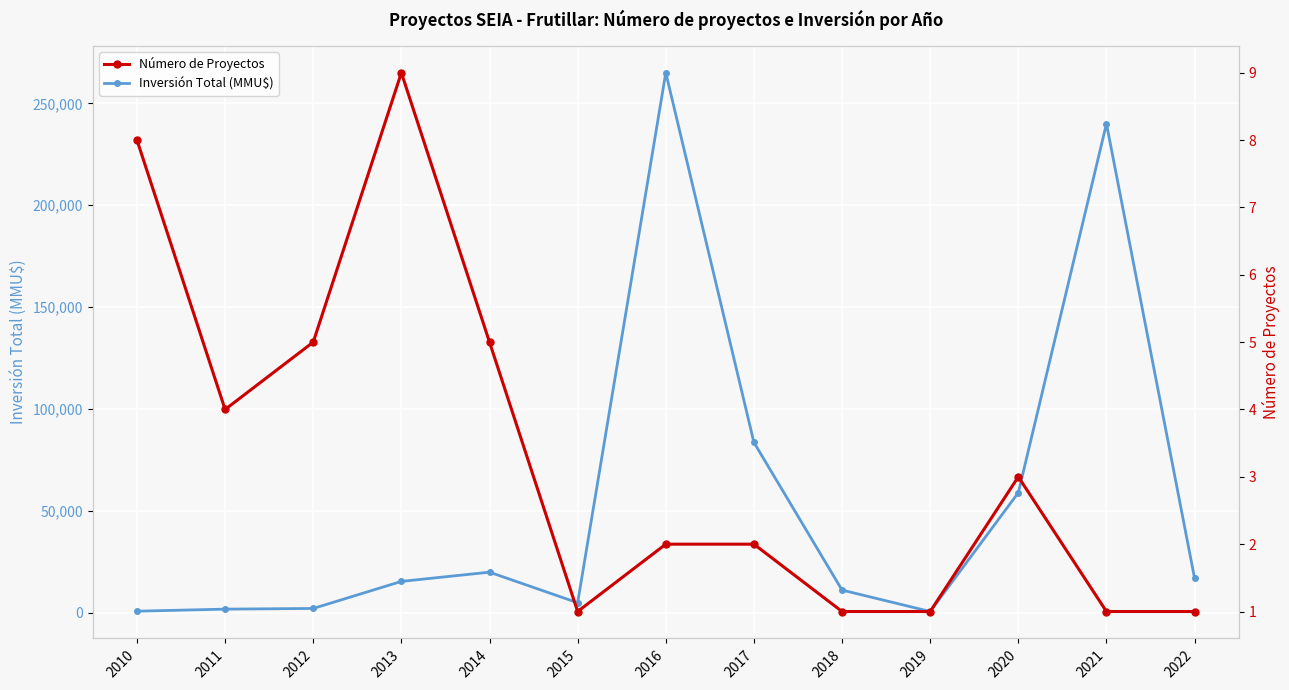

True or false: Inversión Total (MMU$) has a value of 1869 at 2011.

True